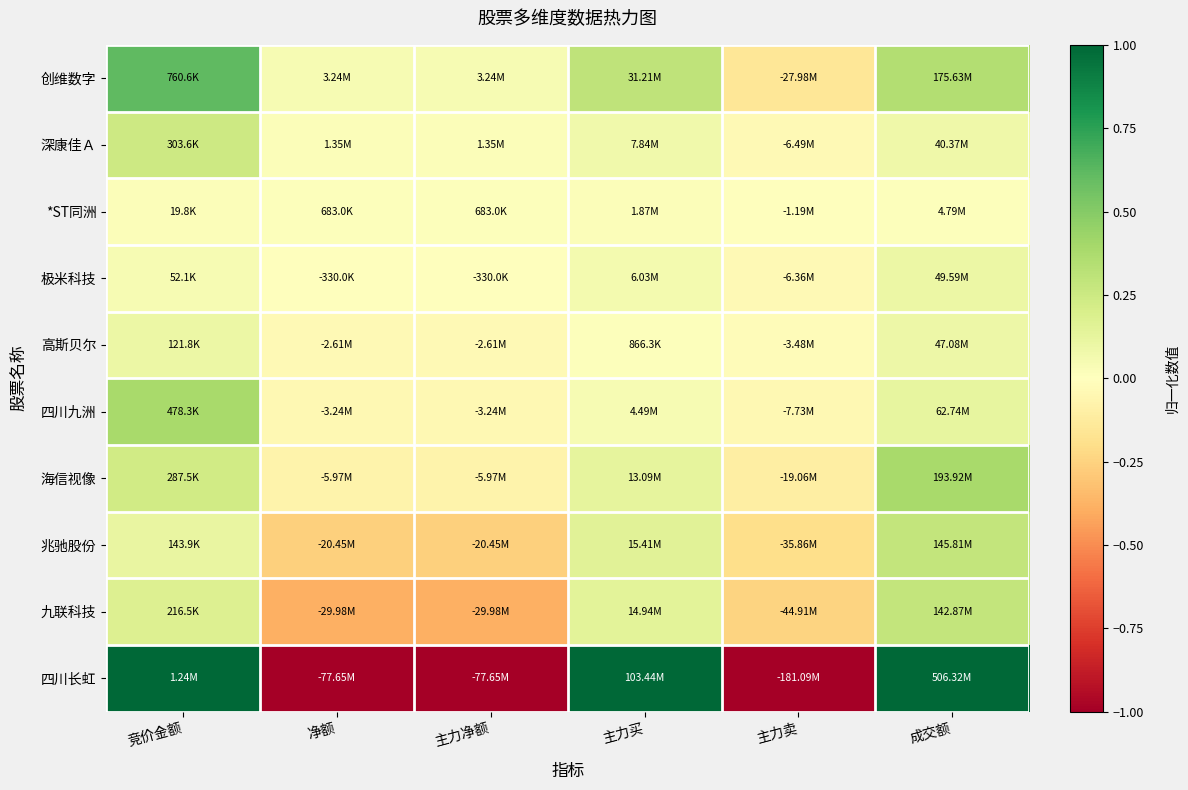

Count the number of data series in this chart.

10